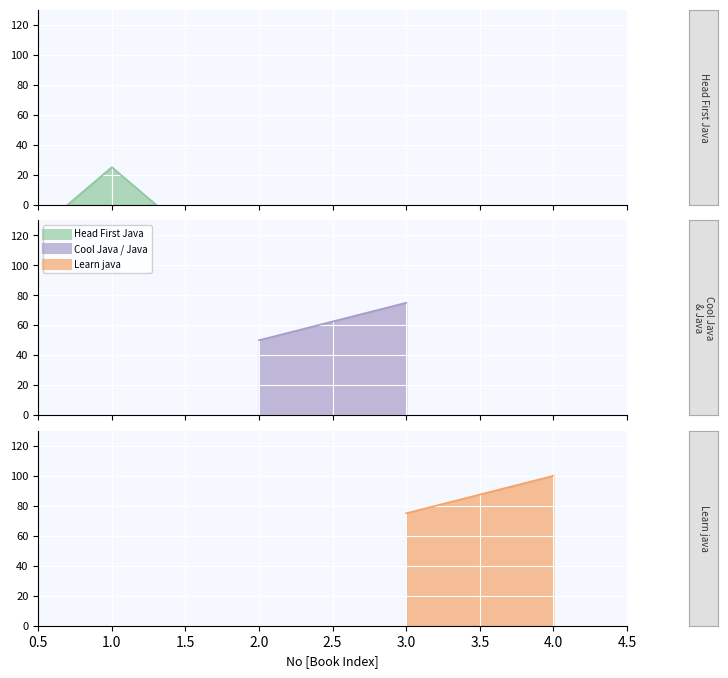

Which category has the highest value across all series?

4